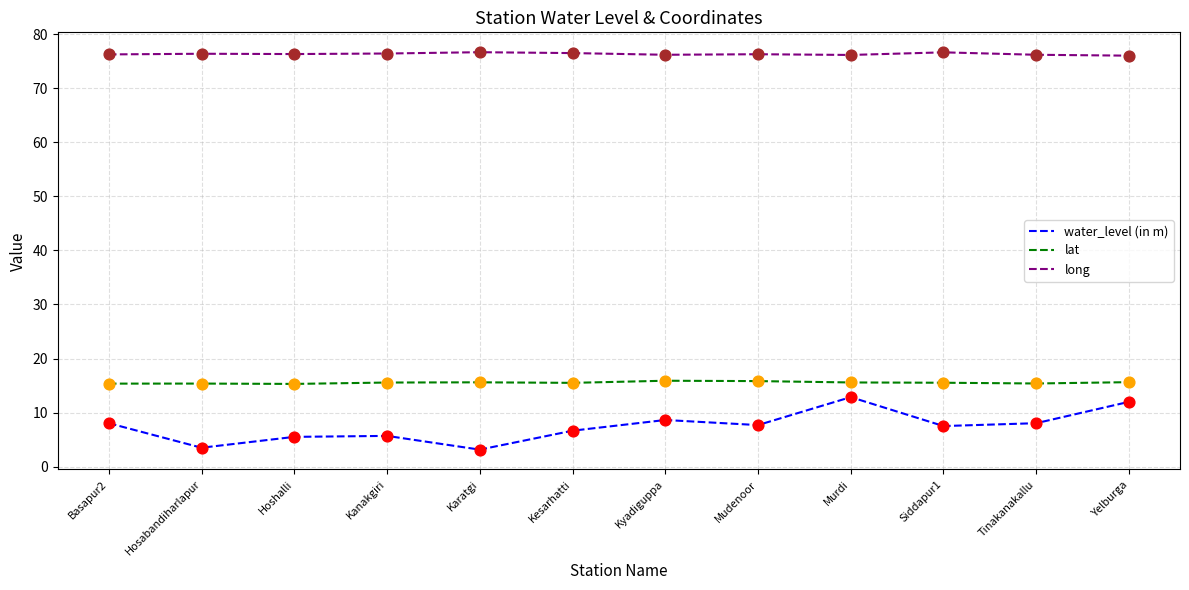

Is the value of lat at Siddapur1 greater than the value of long at Kyadiguppa?

No